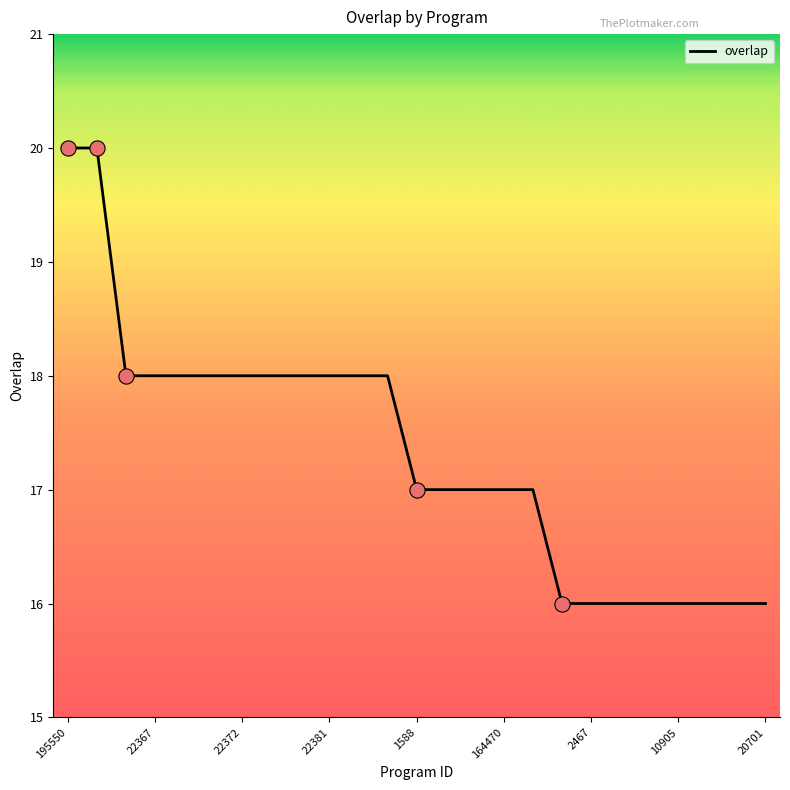

What is the greatest value displayed?

20